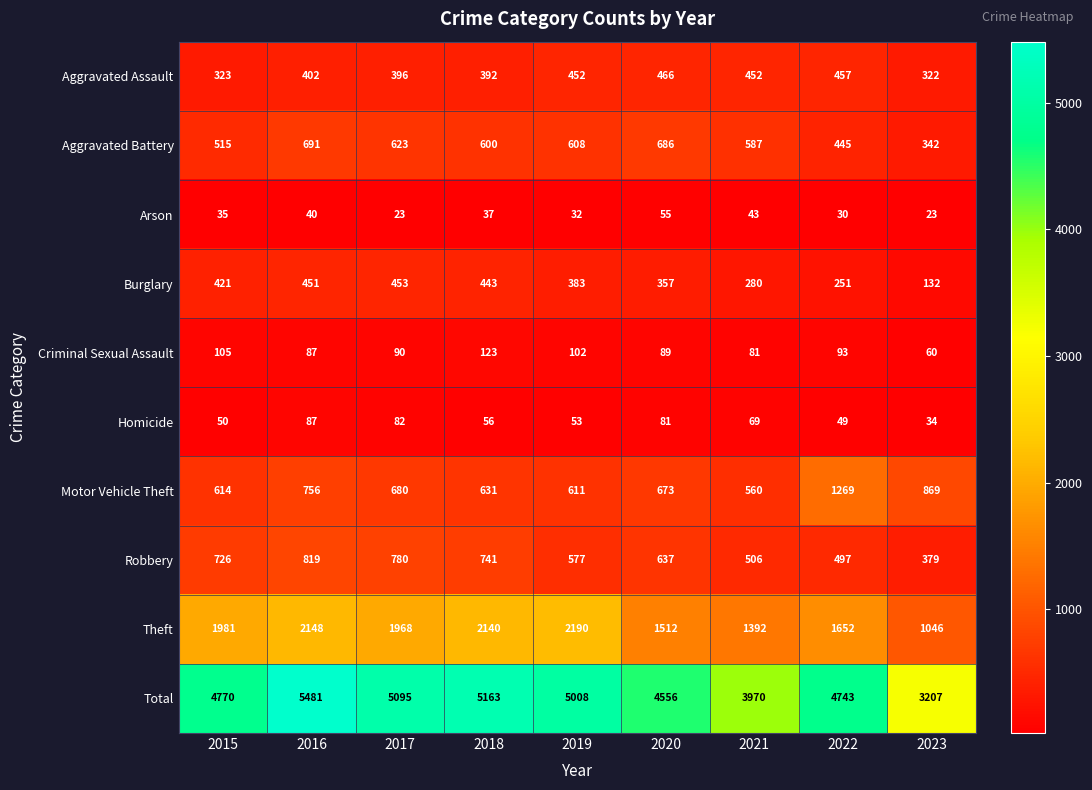

How many data points in Aggravated Battery are less than 600?

4